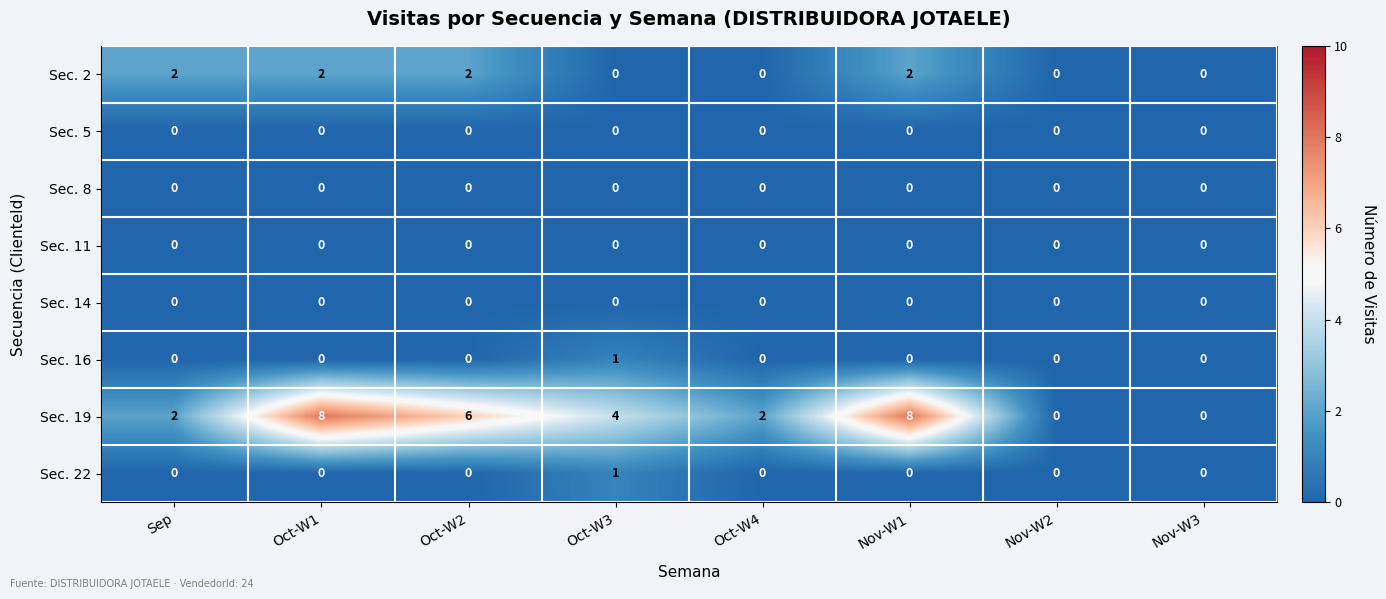

How many categories are shown in the chart?

8